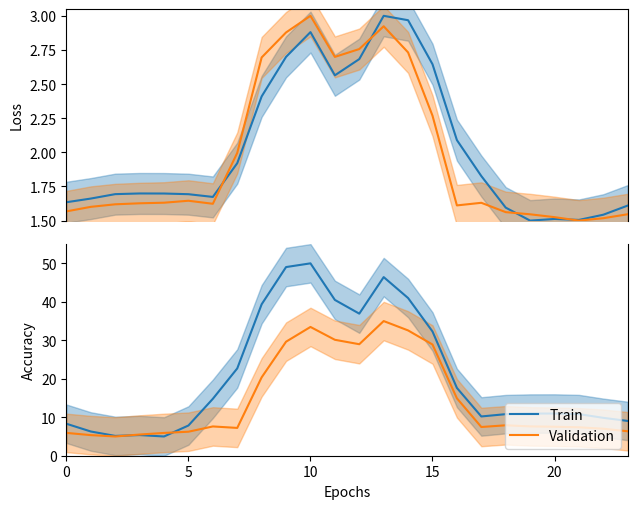

True or false: Validation has more than 0 interior local peaks.

True